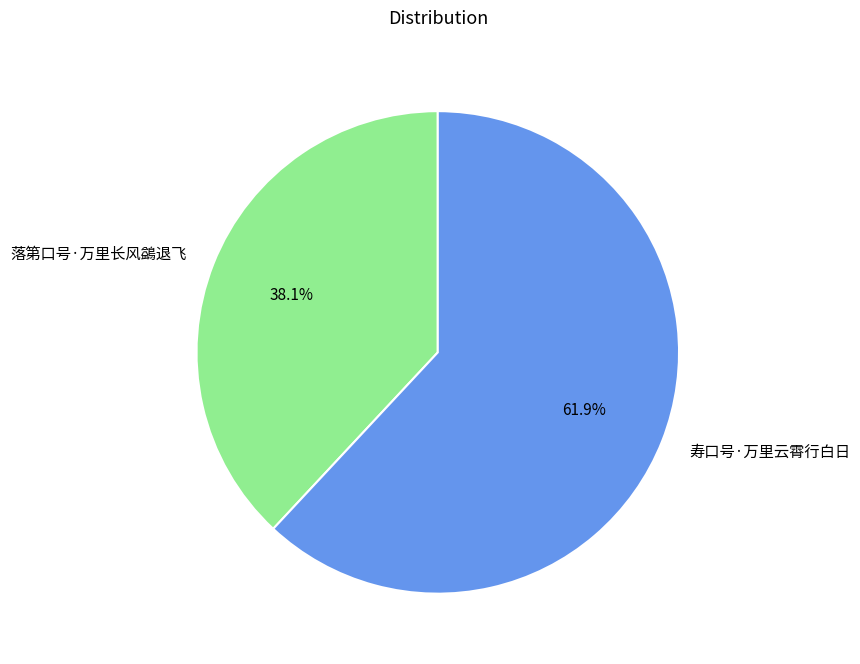

To the nearest percent, what is the average slice percentage?

50%